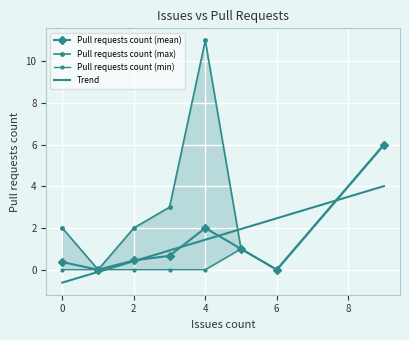

At which label is Pull requests count (mean) closest to 3?

4